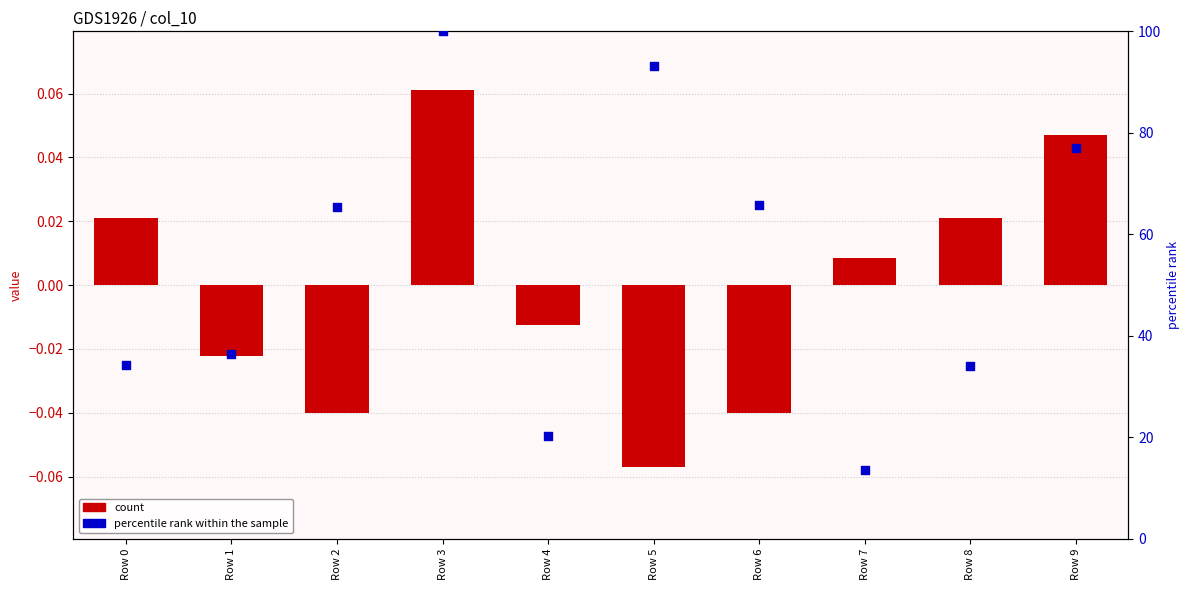

Is the value of count at Row 0 greater than the value of percentile rank within the sample at Row 2?

No